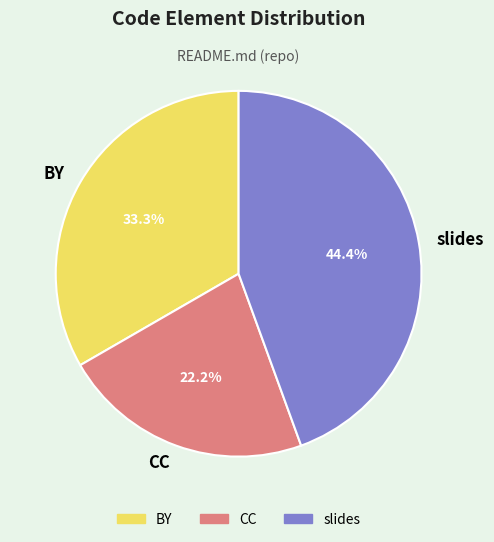

Which slice is the smallest?

CC